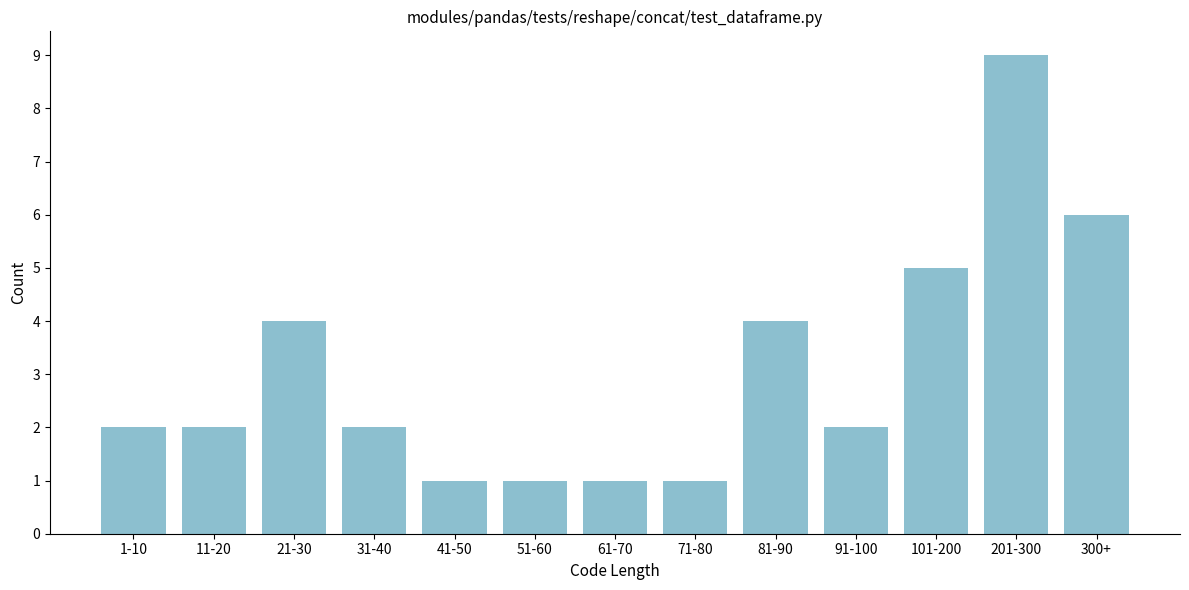

Reading right to left, list all the values displayed in this chart.

6	9	5	2	4	1	1	1	1	2	4	2	2